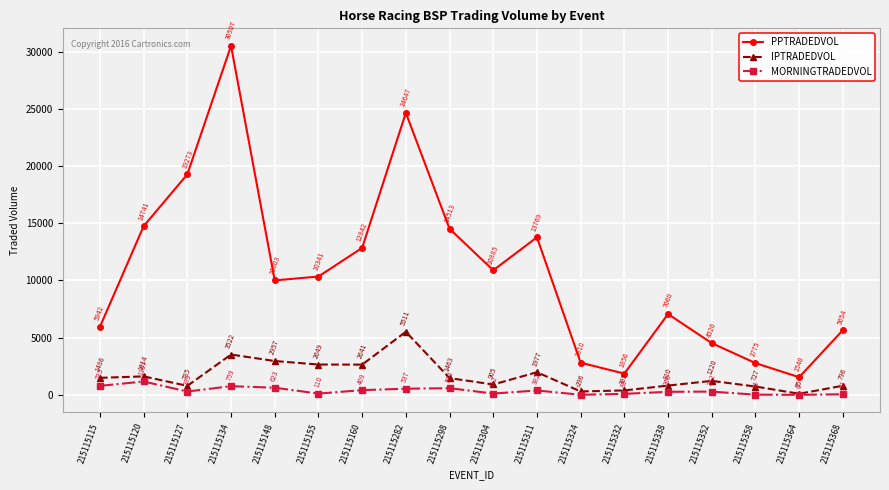

Between 215115115 and 215115127, which series saw the biggest shift?

PPTRADEDVOL